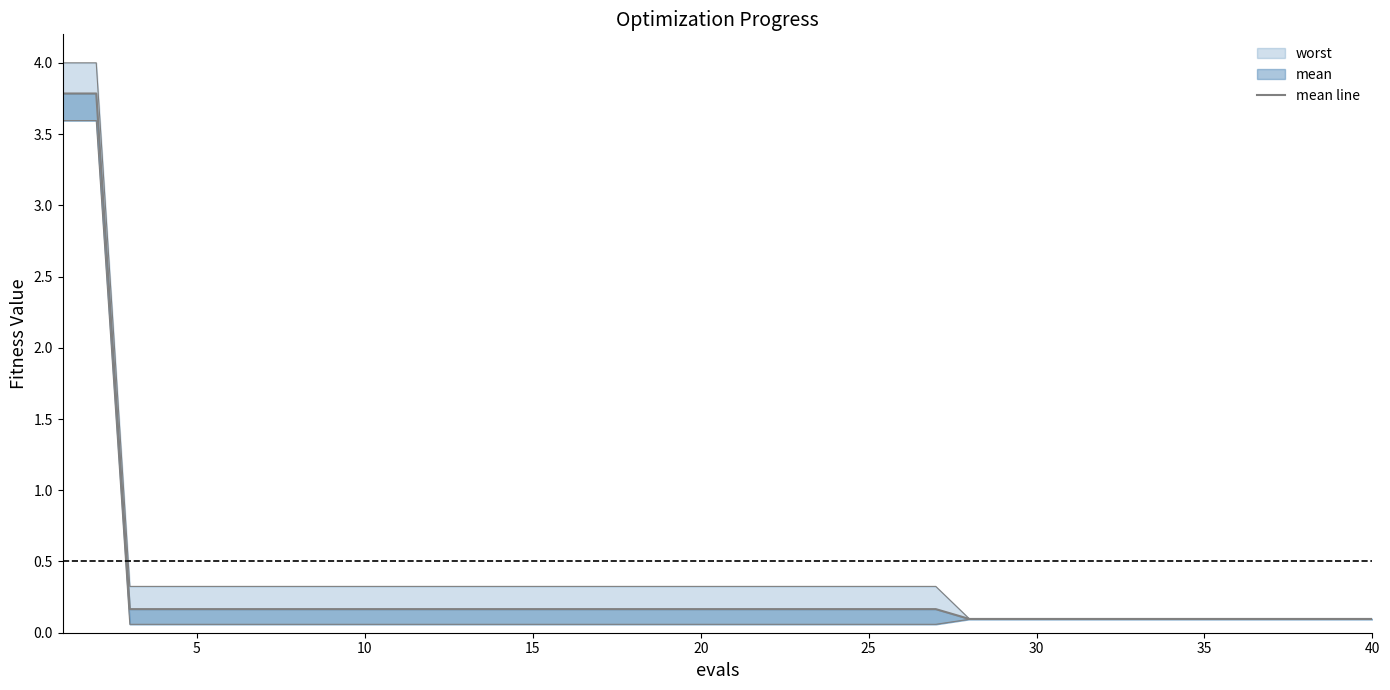

Reading left to right, transcribe all the data shown in this chart.

3.8	3.8	0.2	0.2	0.2	0.2	0.2	0.2	0.2	0.2	0.2	0.2	0.2	0.2	0.2	0.2	0.2	0.2	0.2	0.2	0.2	0.2	0.2	0.2	0.2	0.2	0.2	0.1	0.1	0.1	0.1	0.1	0.1	0.1	0.1	0.1	0.1	0.1	0.1	0.1